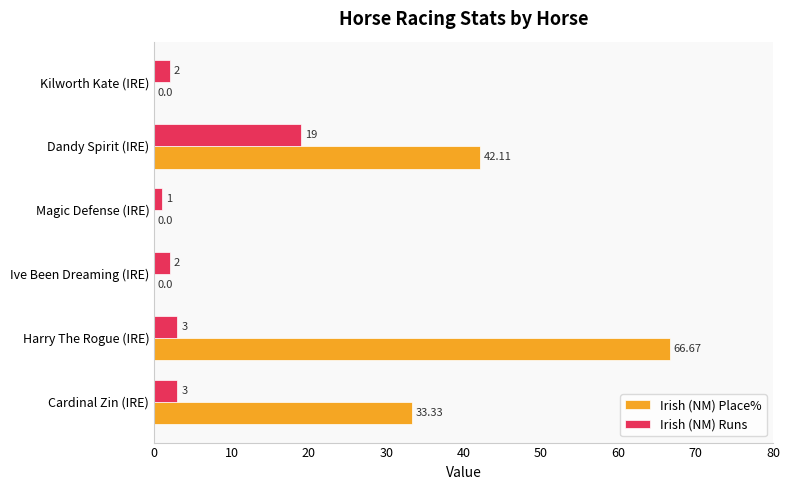

Between Harry The Rogue (IRE) and Ive Been Dreaming (IRE), which series saw the biggest shift?

Irish (NM) Place%